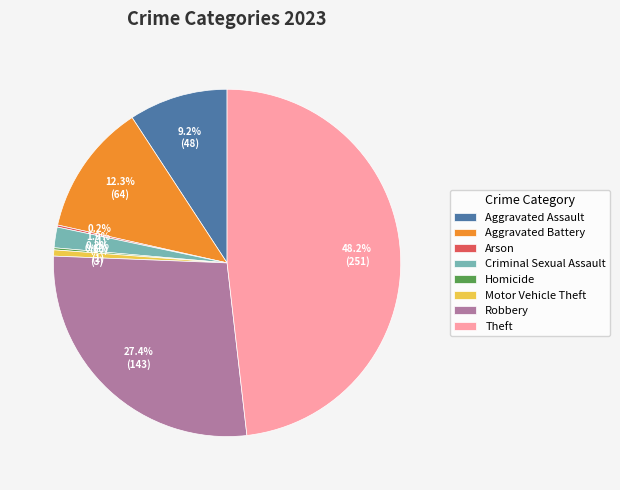

To the nearest percent, what is the average slice percentage?

12%